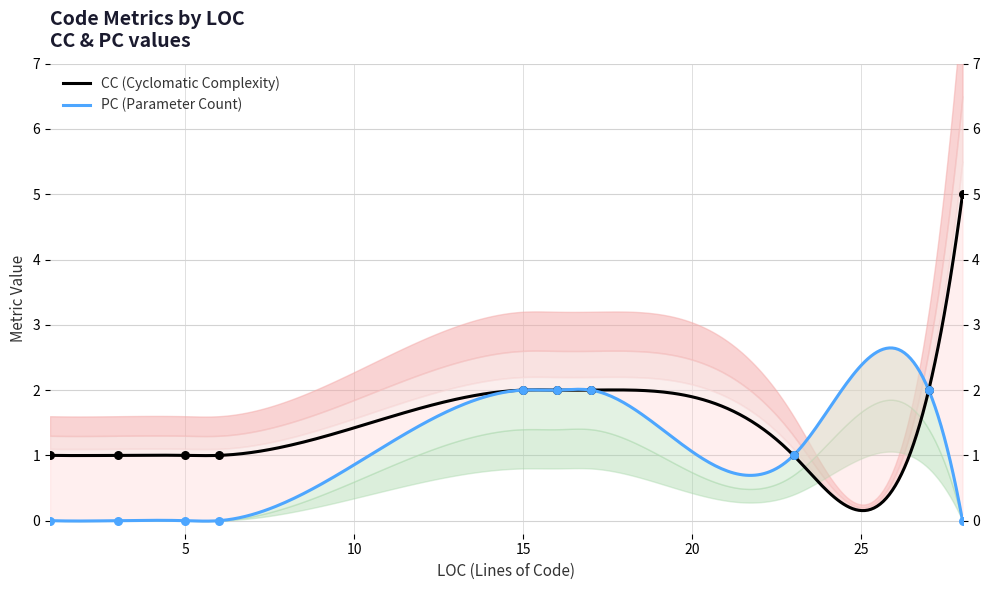

What are all the series names shown in the legend?

CC, PC